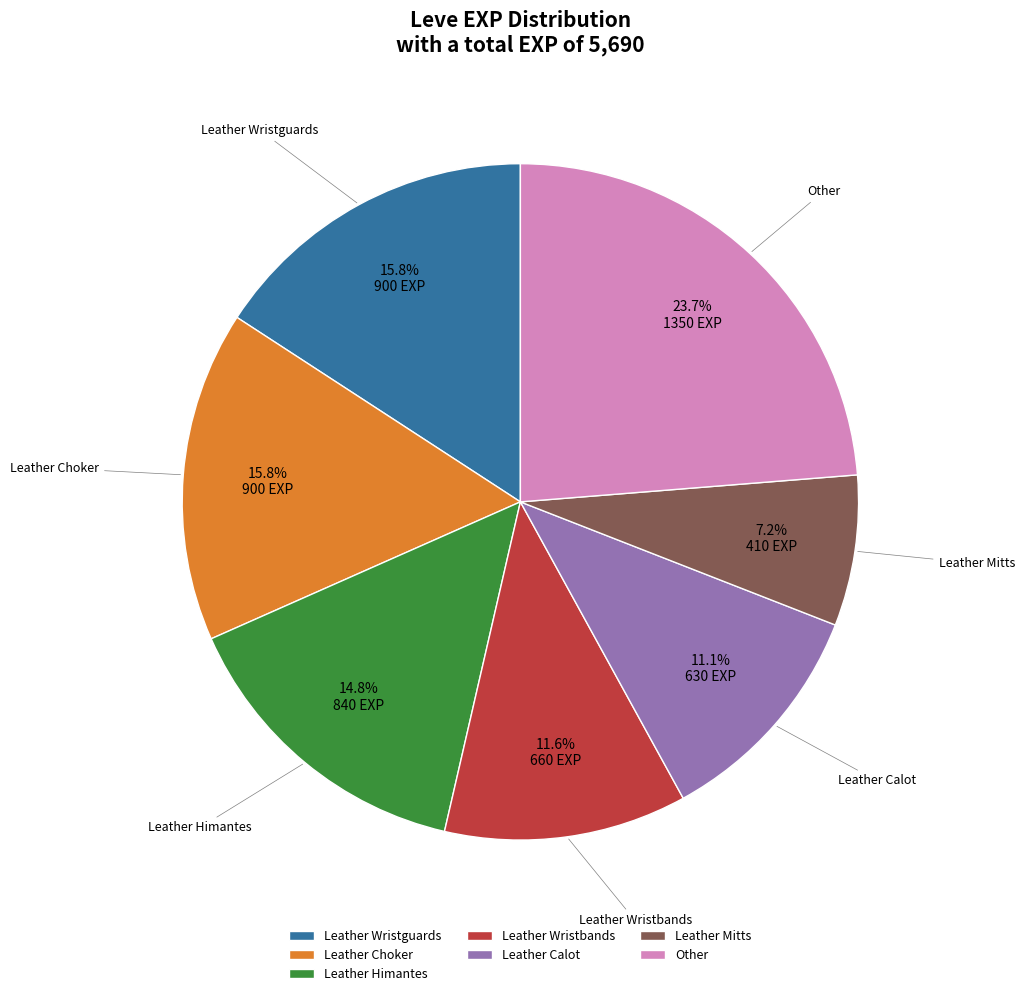

The Leather Wristbands slice represents 4% of the pie. True or false?

False